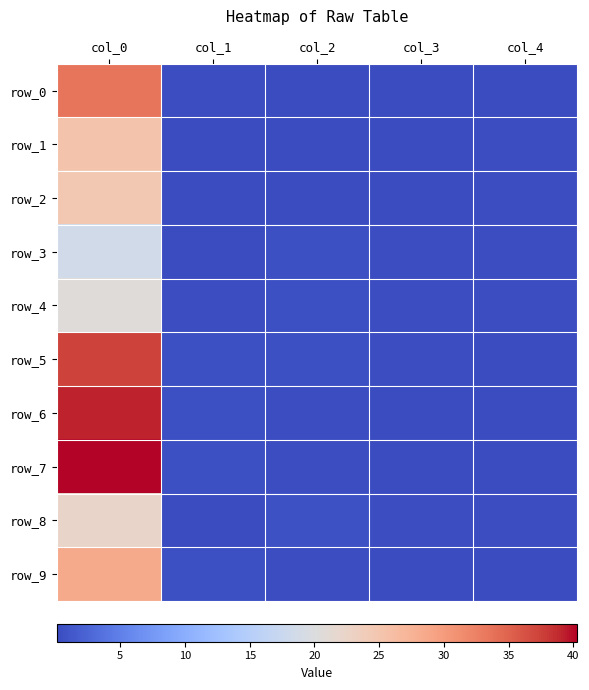

Rank the series by their maximum value, from lowest to highest.

row_3, row_4, row_8, row_2, row_1, row_9, row_0, row_5, row_6, row_7